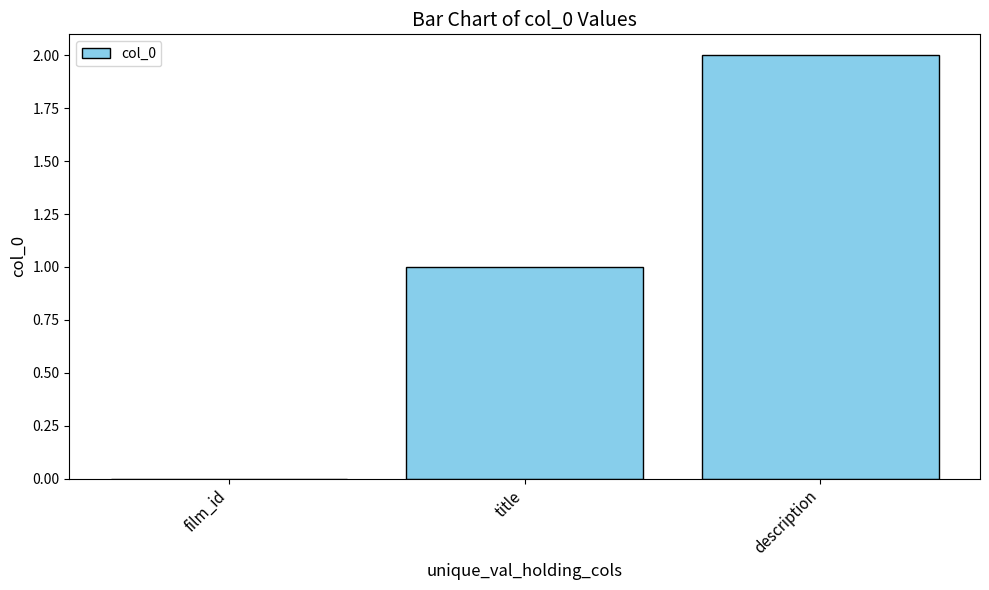

True or false: the data shows 3 at description.

False